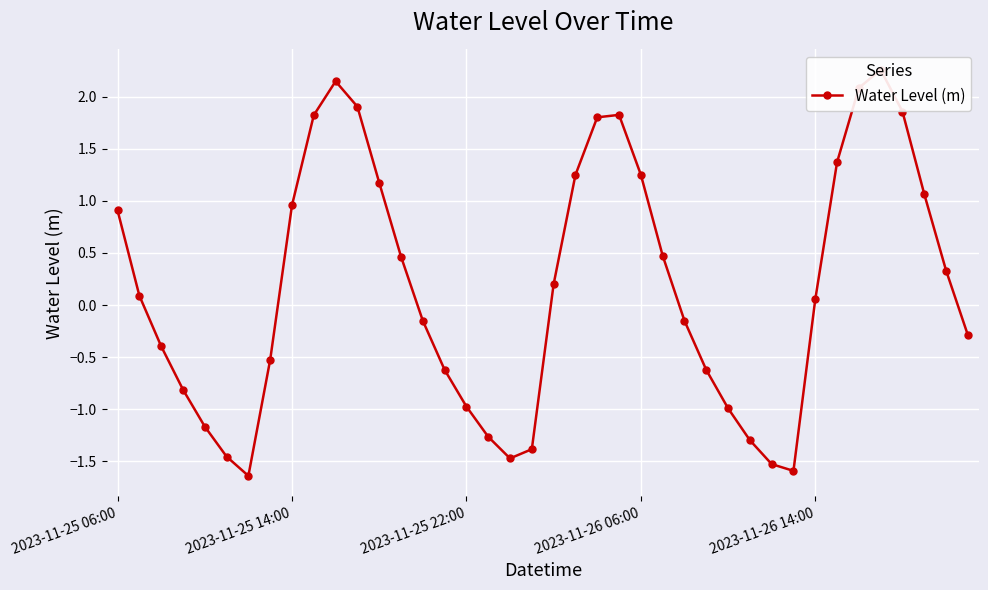

How many lines are shown in the chart?

1